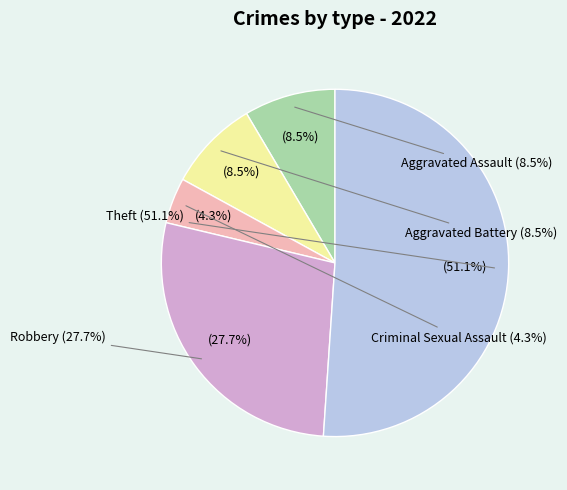

The Aggravated Battery slice represents 9% of the pie. True or false?

True